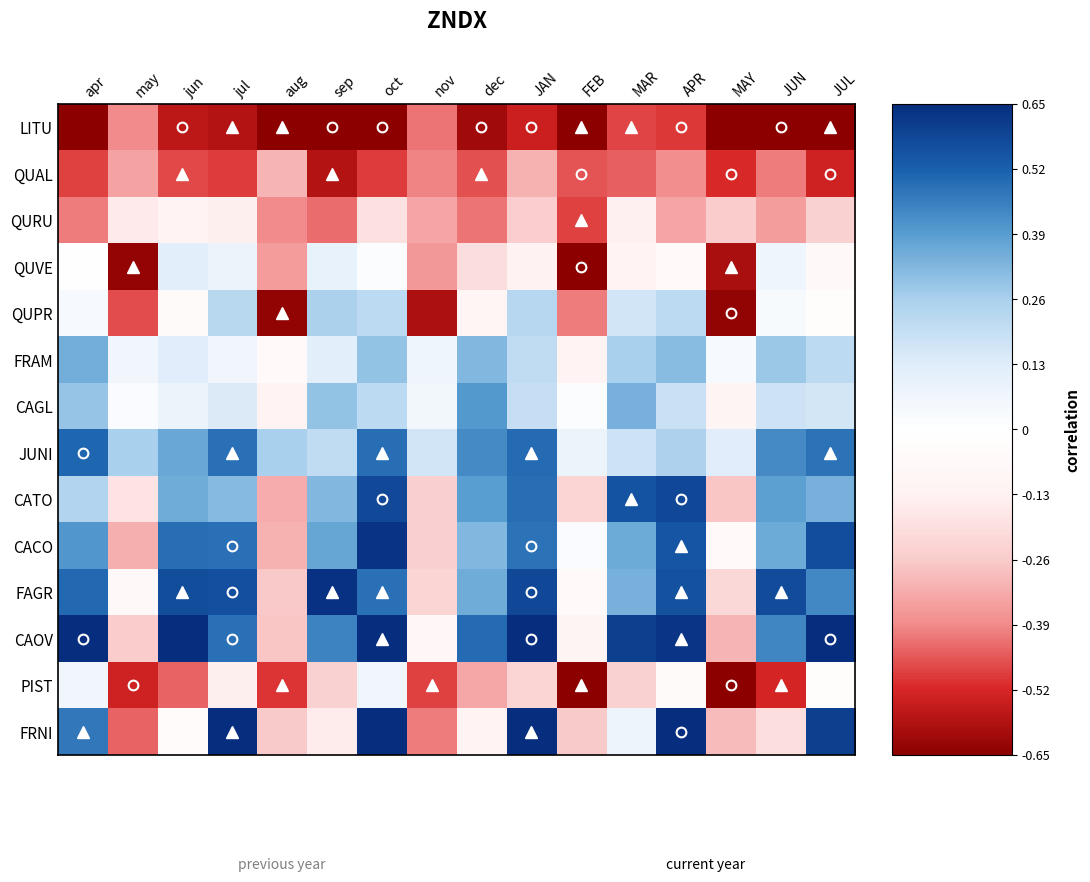

At how many categories does at least one series exceed 0?

16